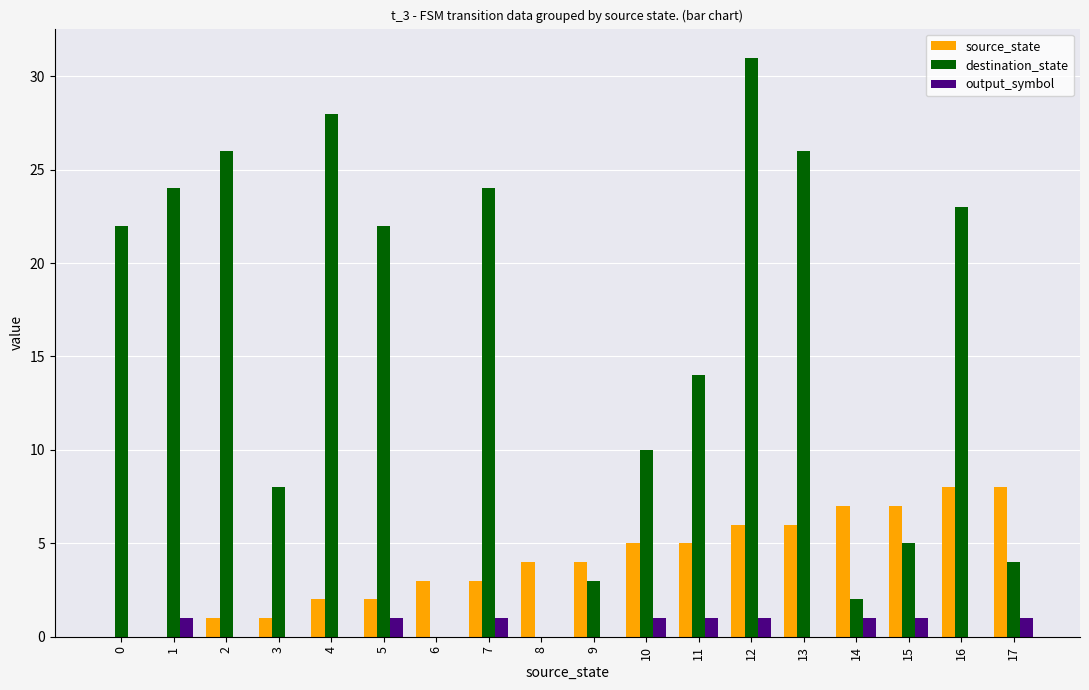

How many categories are shown in the chart?

18